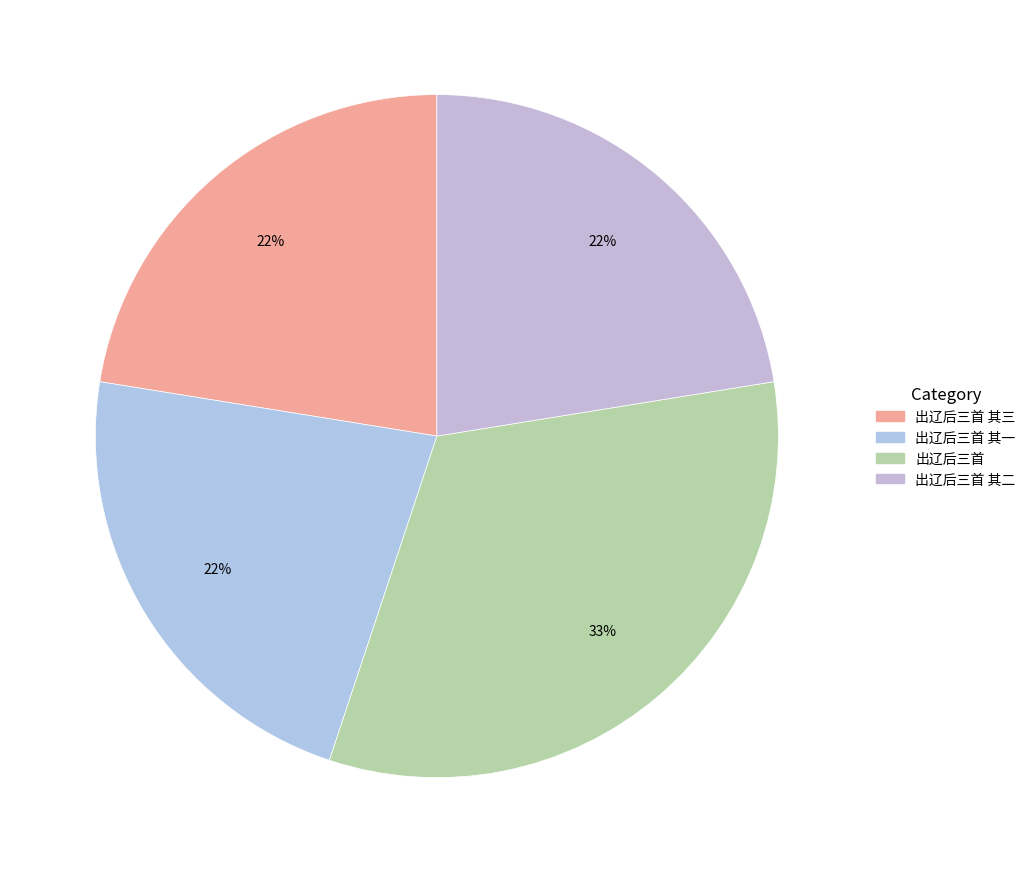

To the nearest percent, what is the average slice percentage?

25%